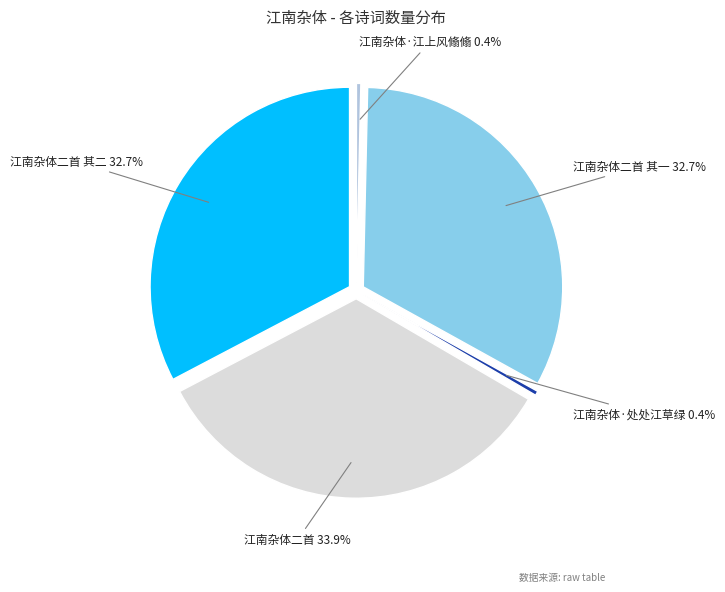

Does 江南杂体·处处江草绿 represent more than half of the total?

No